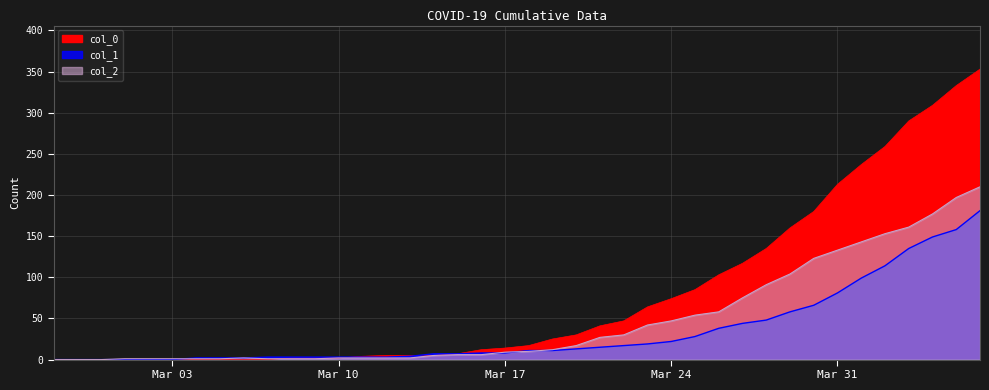

How many distinct data groups are displayed?

3